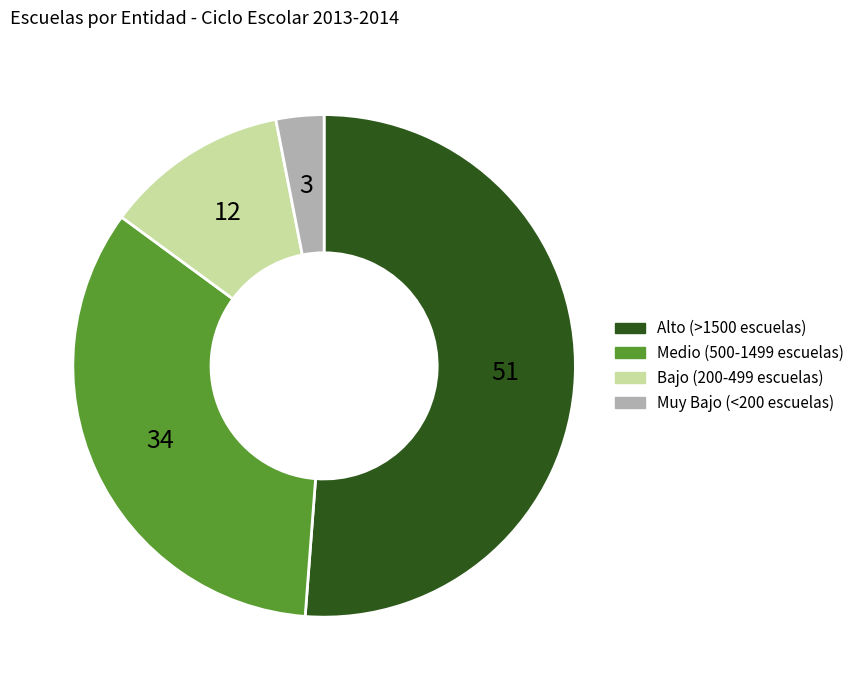

Does any single category account for the majority?

Yes